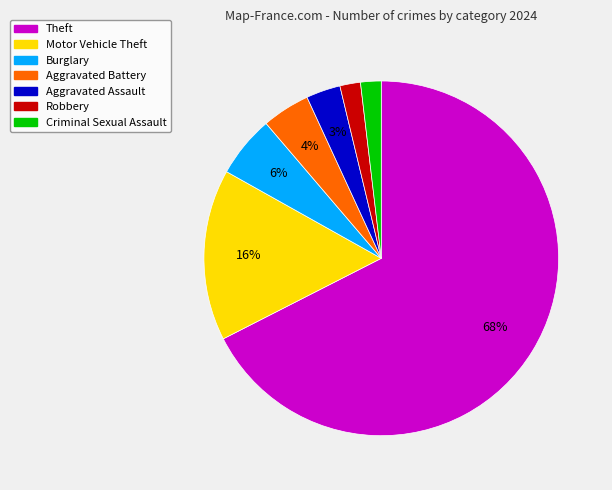

To the nearest percent, what is the average slice percentage?

14%